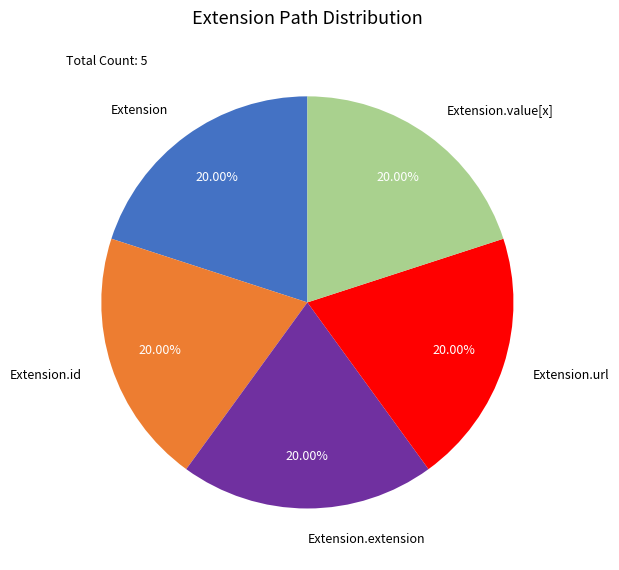

Count the number of slices in the pie.

5